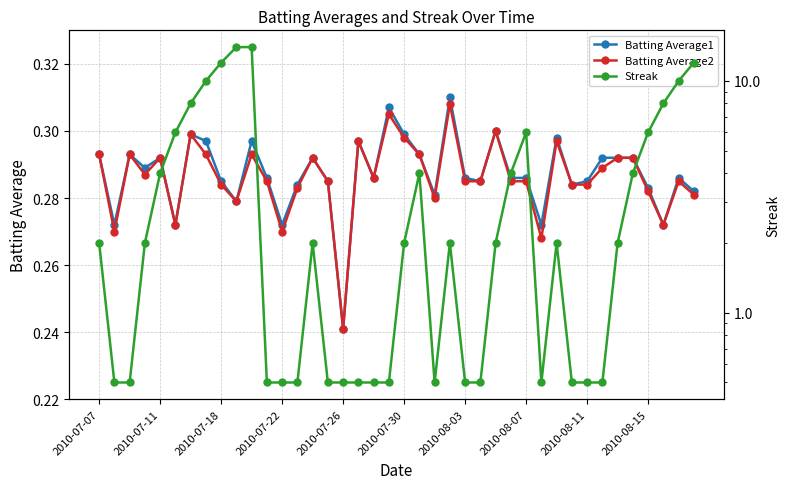

Which category has the lowest value in the Batting Average2 series?

2010-07-26